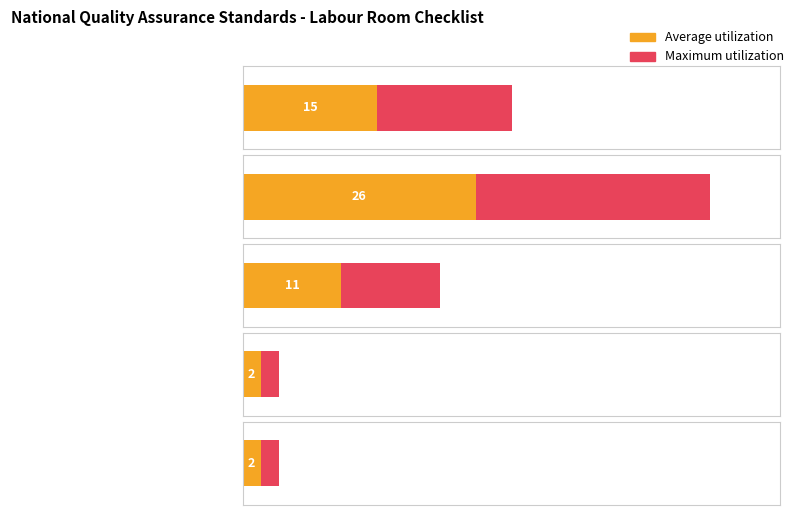

Where does the Average utilization series first go above 11?

Area of Concern - A Service Provision